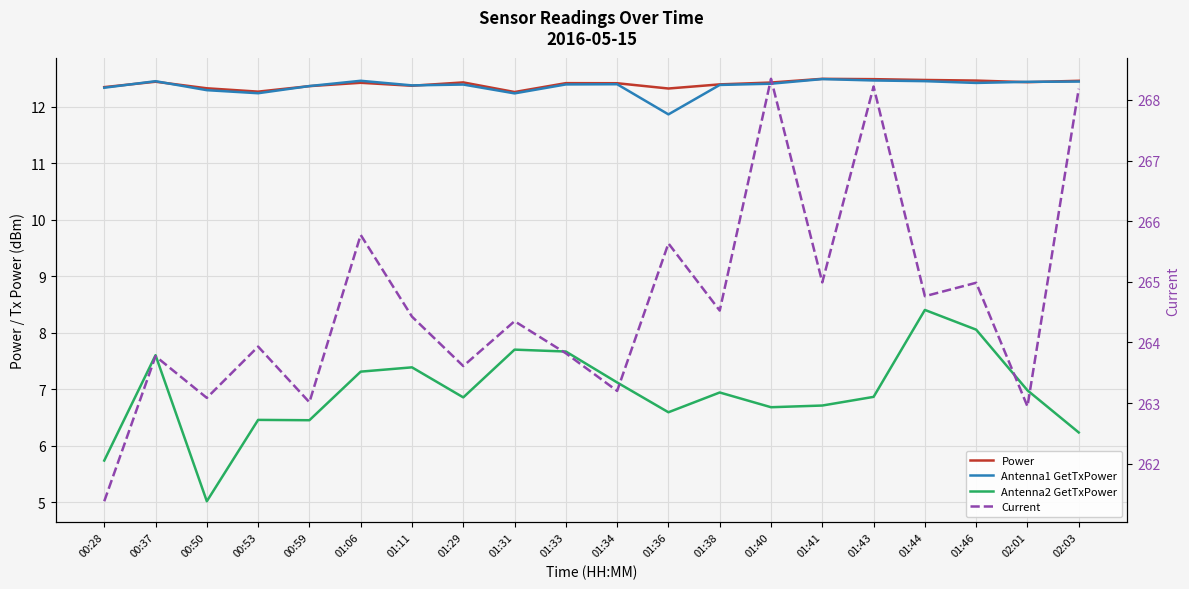

Reading left to right, list all the values displayed in this chart.

Power: 12.3	12.4	12.3	12.3	12.4	12.4	12.4	12.4	12.3	12.4	12.4	12.3	12.4	12.4	12.5	12.5	12.5	12.5	12.4	12.5
Antenna1 GetTxPower: 12.3	12.5	12.3	12.2	12.4	12.5	12.4	12.4	12.2	12.4	12.4	11.9	12.4	12.4	12.5	12.5	12.5	12.4	12.4	12.4
Antenna2 GetTxPower: 5.7	7.6	5.0	6.5	6.5	7.3	7.4	6.9	7.7	7.7	7.1	6.6	6.9	6.7	6.7	6.9	8.4	8.1	7.0	6.2
Current: 261.4	263.8	263.1	263.9	263.0	265.8	264.4	263.6	264.4	263.8	263.2	265.6	264.5	268.3	265.0	268.2	264.8	265.0	262.9	268.2